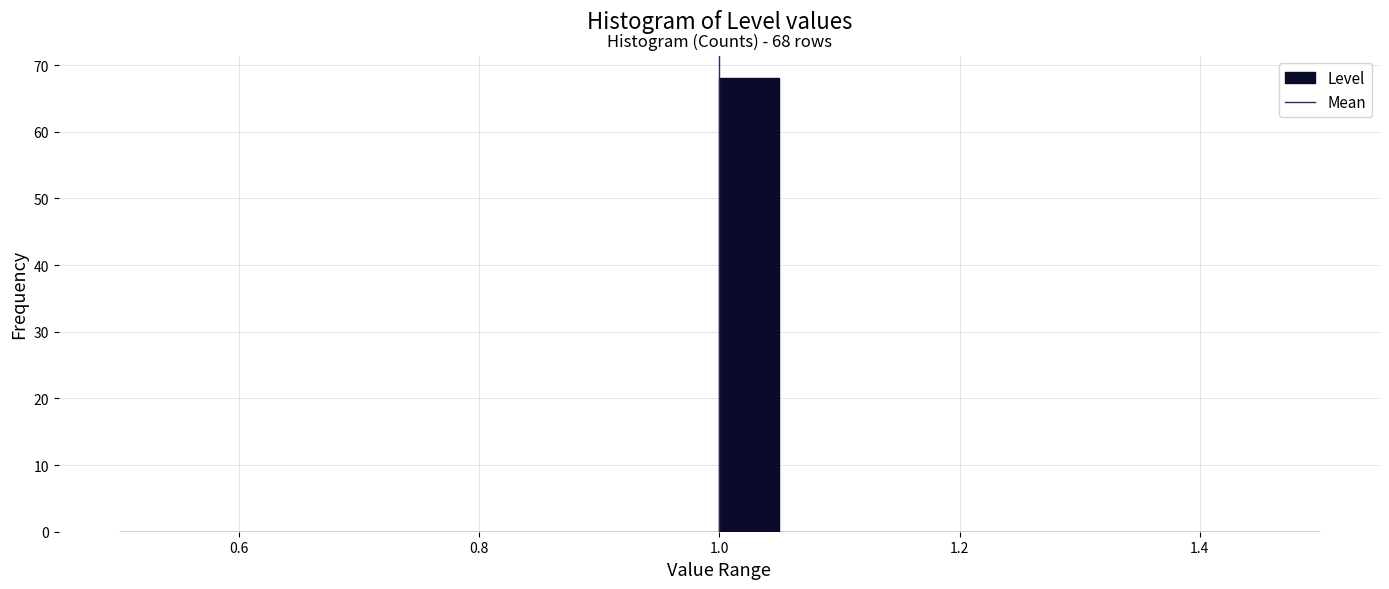

Read against the x-axis, roughly where is the centre of the tallest bar?

1.02